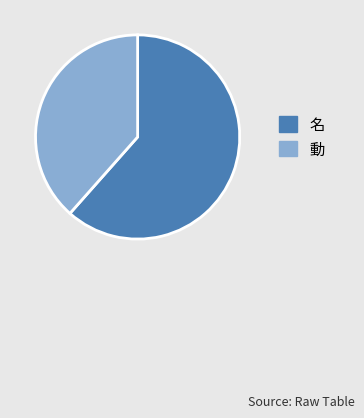

Which category accounts for the majority?

名